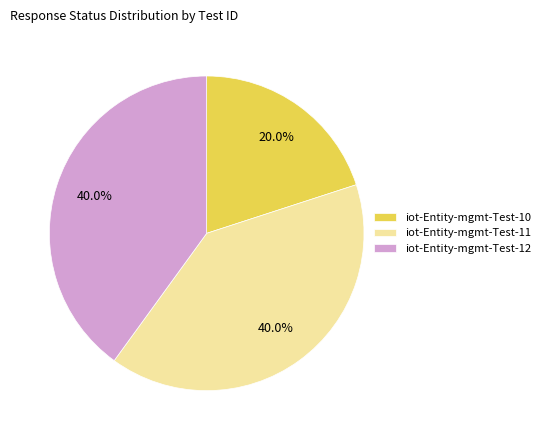

Is iot-Entity-mgmt-Test-10 the majority of the pie?

No